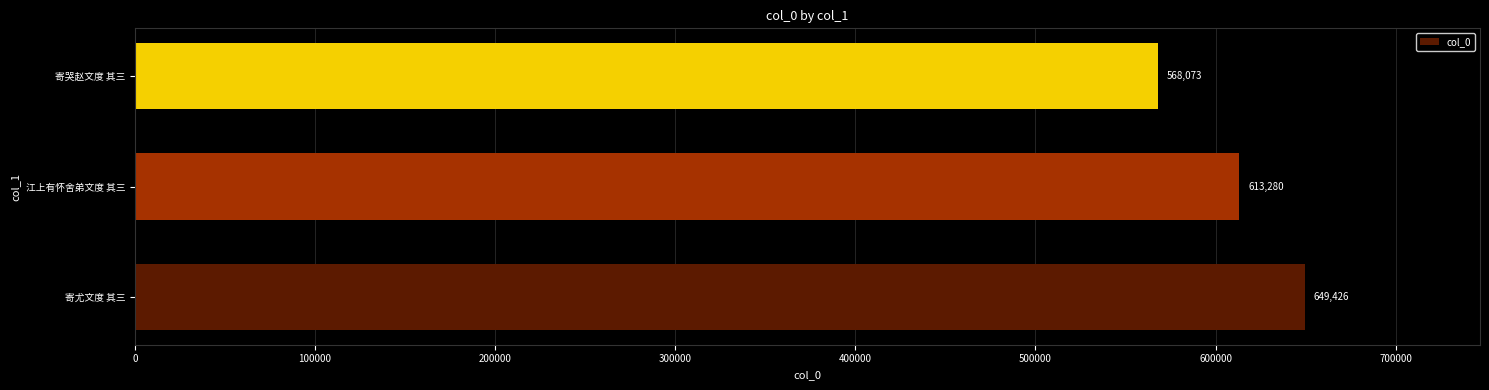

Approximately how many times larger is the value at 寄哭赵文度 其三 compared to 寄尤文度 其三?

0.9